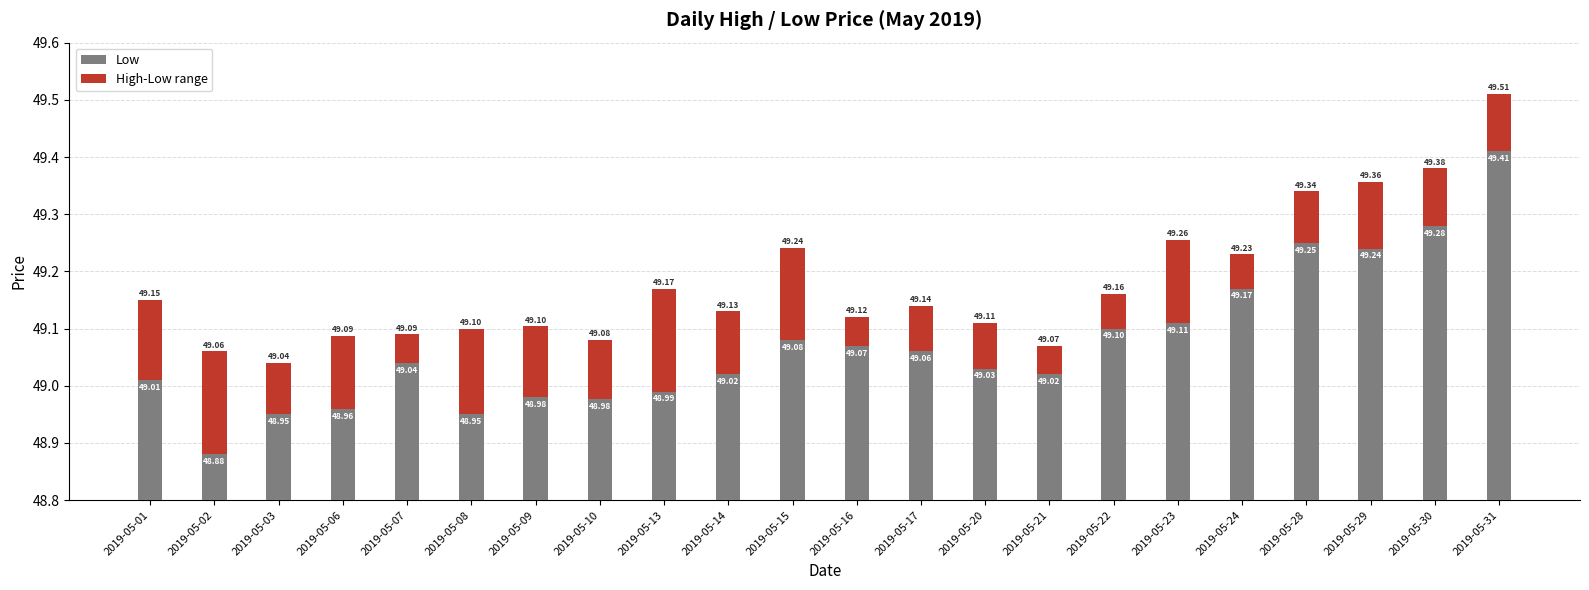

Which series has the largest range (max minus min)?

Low